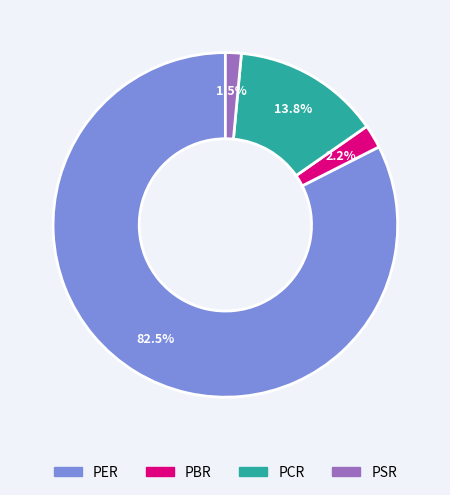

The PSR slice represents 16% of the pie. True or false?

False